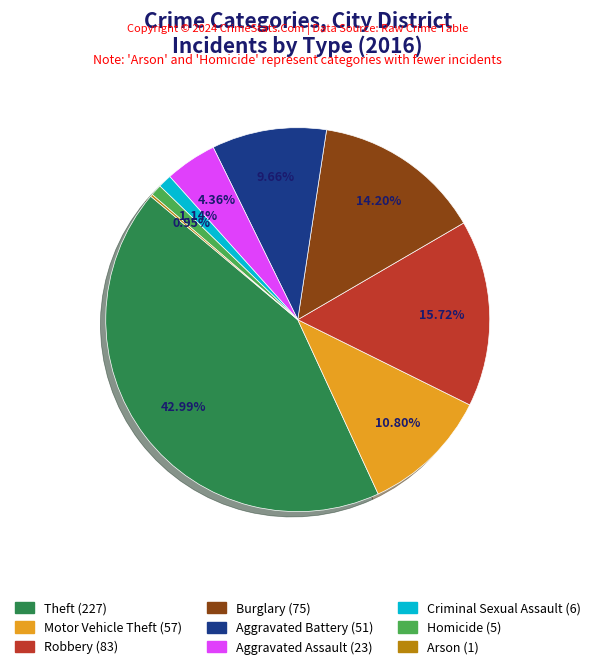

What is the largest slice in the pie chart?

Theft